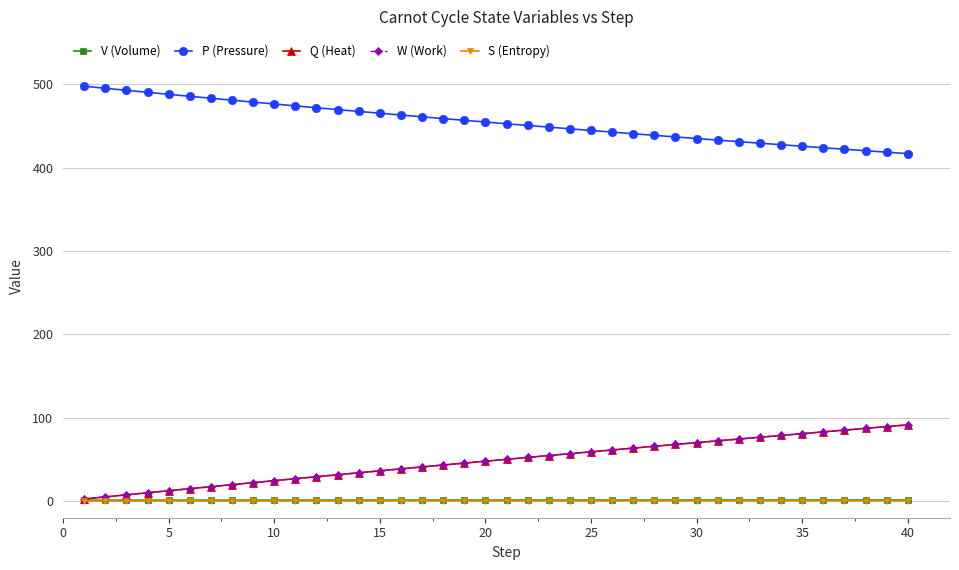

What is the value of the V (Volume) point at the 30th from the left?

1.1